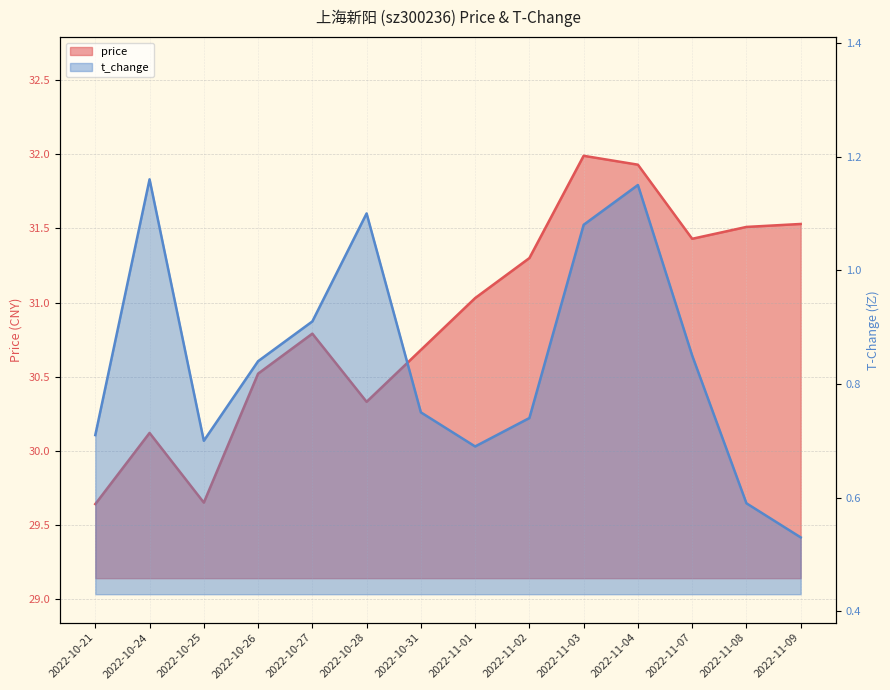

Reading right to left, extract all data points from this chart.

price: 31.5	31.5	31.4	31.9	32.0	31.3	31.0	30.7	30.3	30.8	30.5	29.6	30.1	29.6
t_change: 0.5	0.6	0.8	1.1	1.1	0.7	0.7	0.8	1.1	0.9	0.8	0.7	1.2	0.7